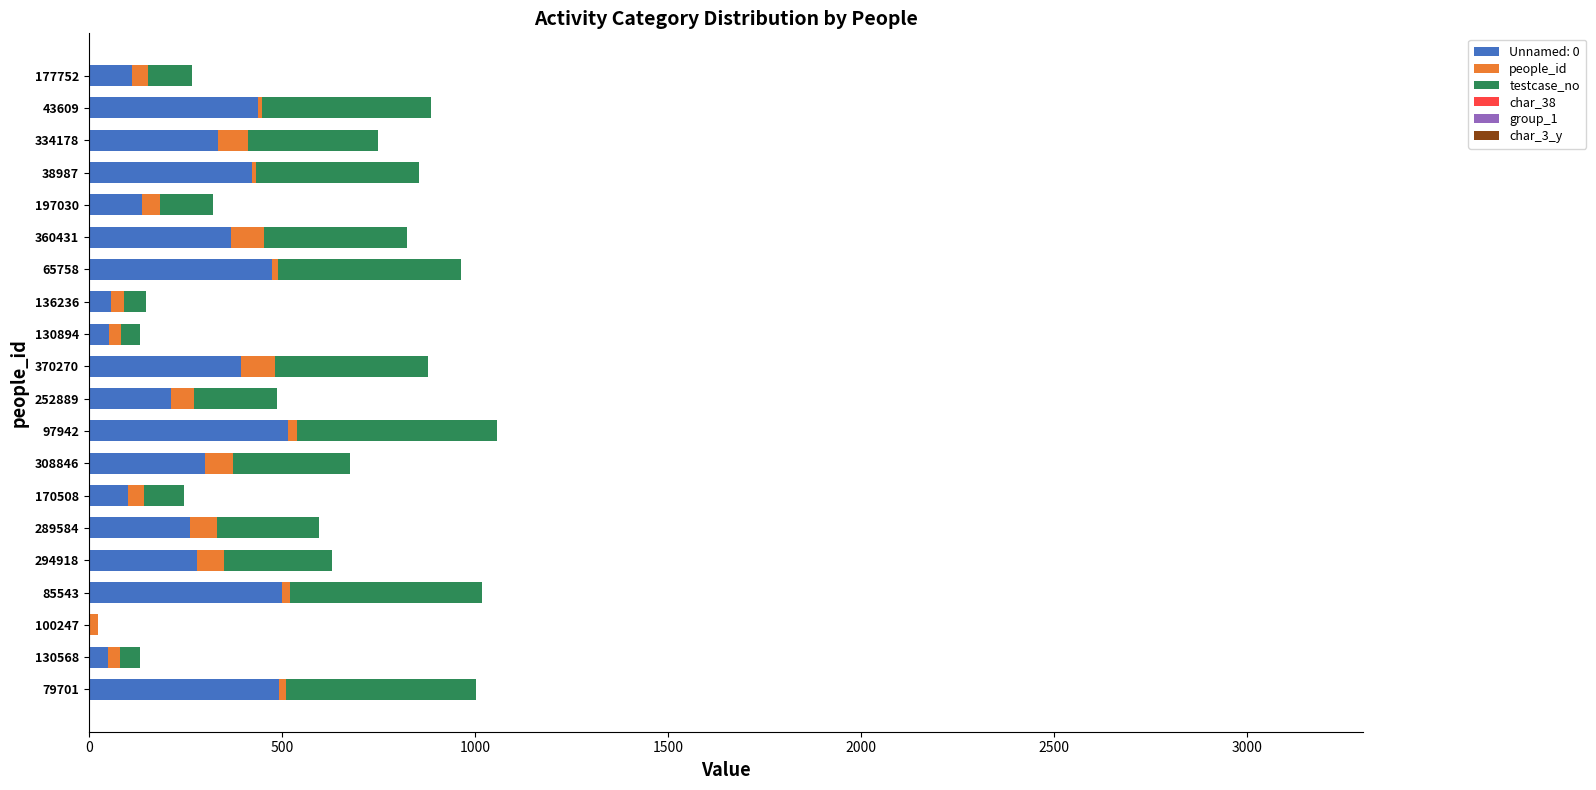

True or false: Unnamed: 0 has a value of 334.4 at 334178.

True